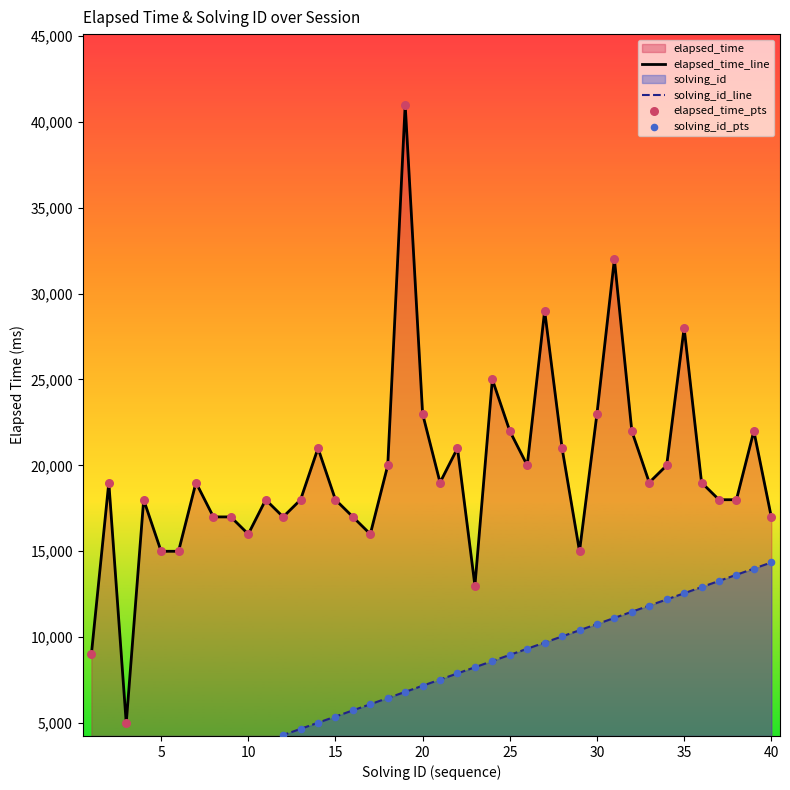

What is the lowest value of the elapsed_time_line series?

5000